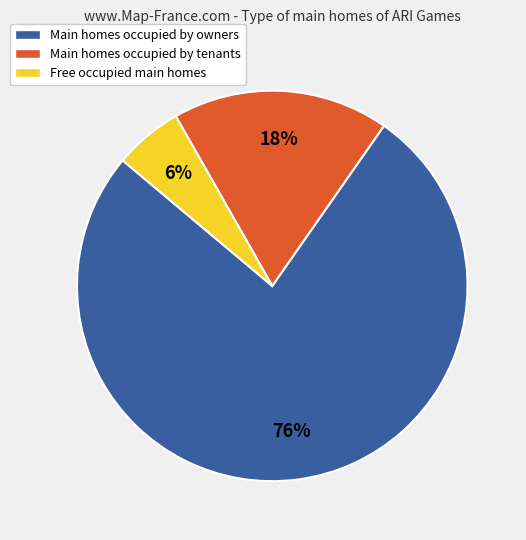

Is the sum of Main homes occupied by tenants and Free occupied main homes greater than half?

No